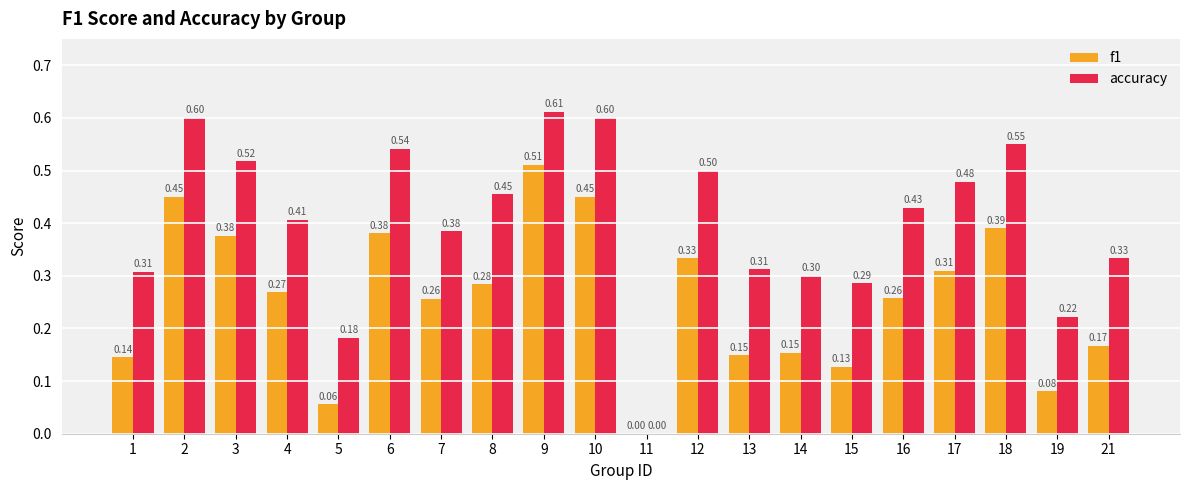

Are the bars horizontal?

No